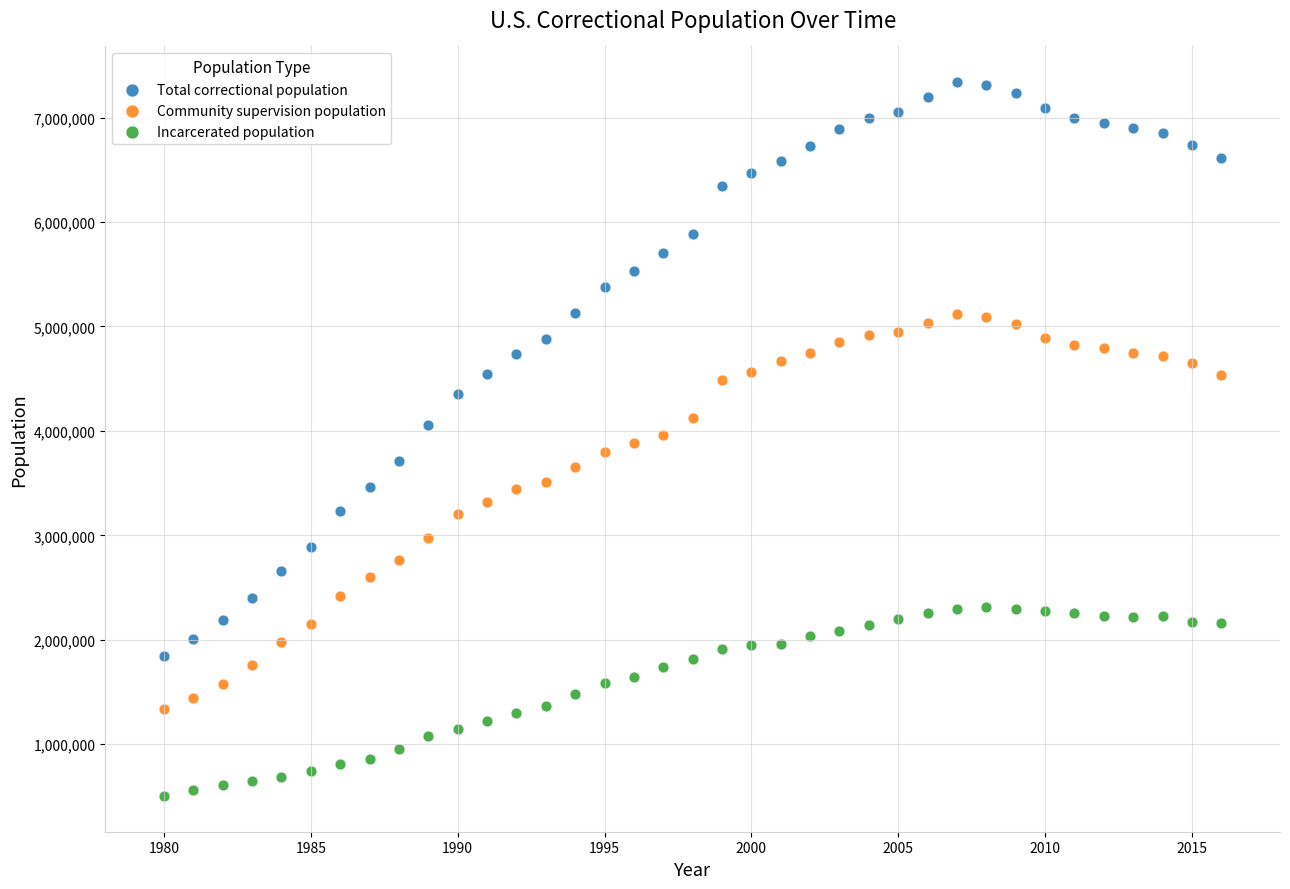

What are all the series names shown in the legend?

Total correctional population, Community supervision population, Incarcerated population